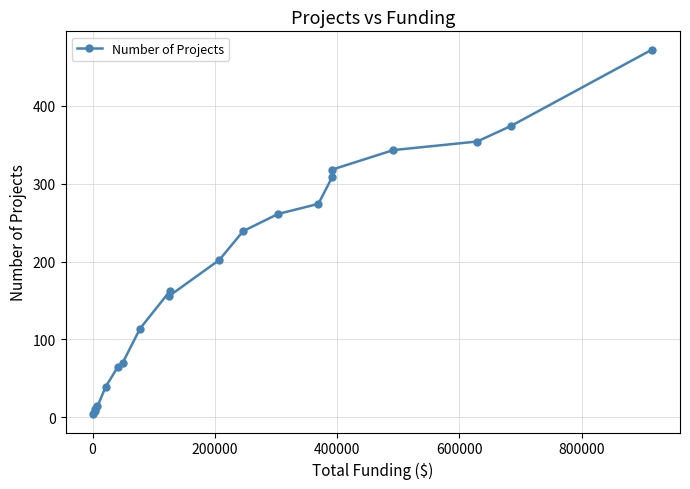

How many points are lower than both their immediate neighbors (excluding endpoints)?

1